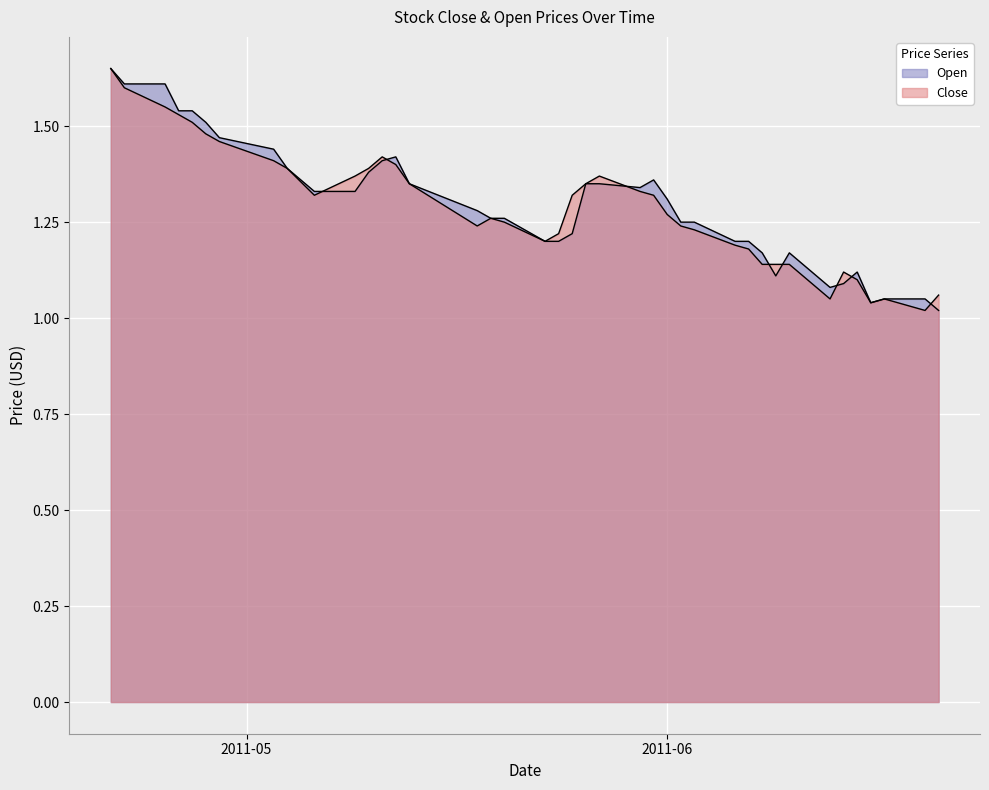

In Open, how many points are higher than both neighbors (excluding endpoints)?

4